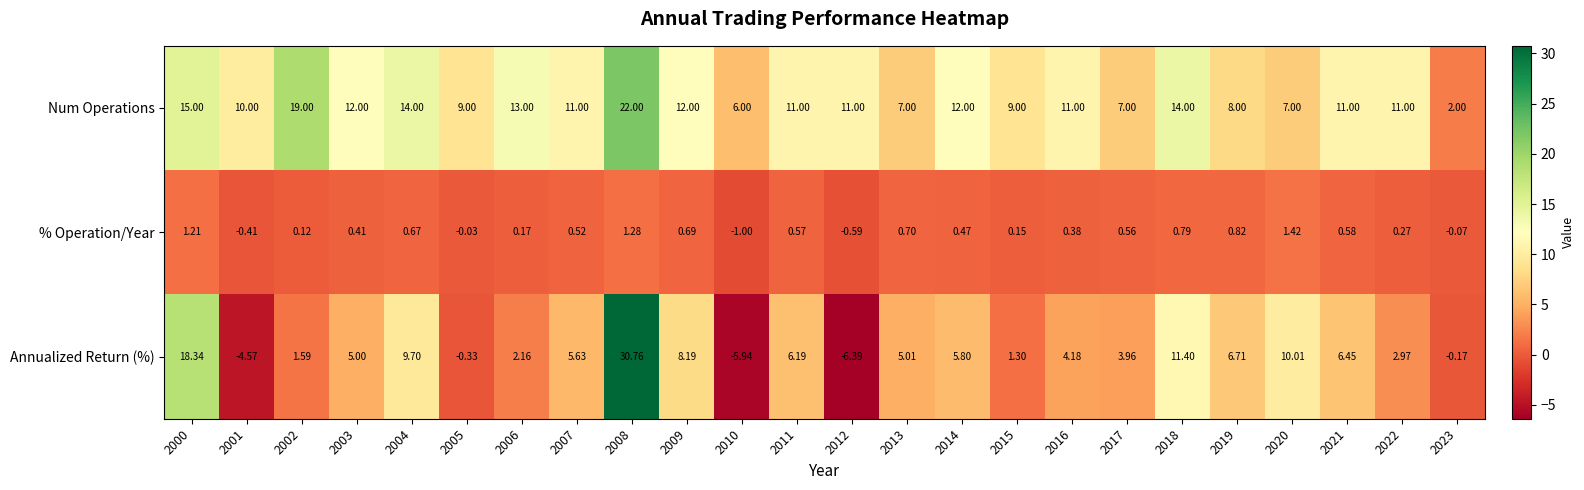

Rank the series at 2013 from lowest to highest value.

% Operation/Year, Annualized Return (%), Num Operations